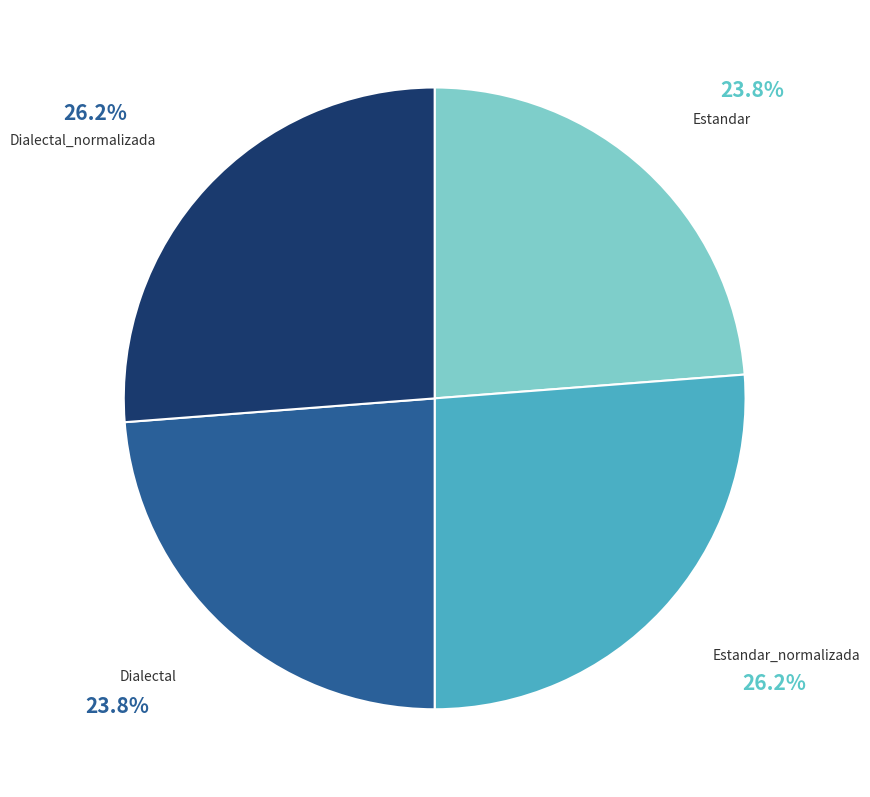

Is there a majority slice in this chart?

No